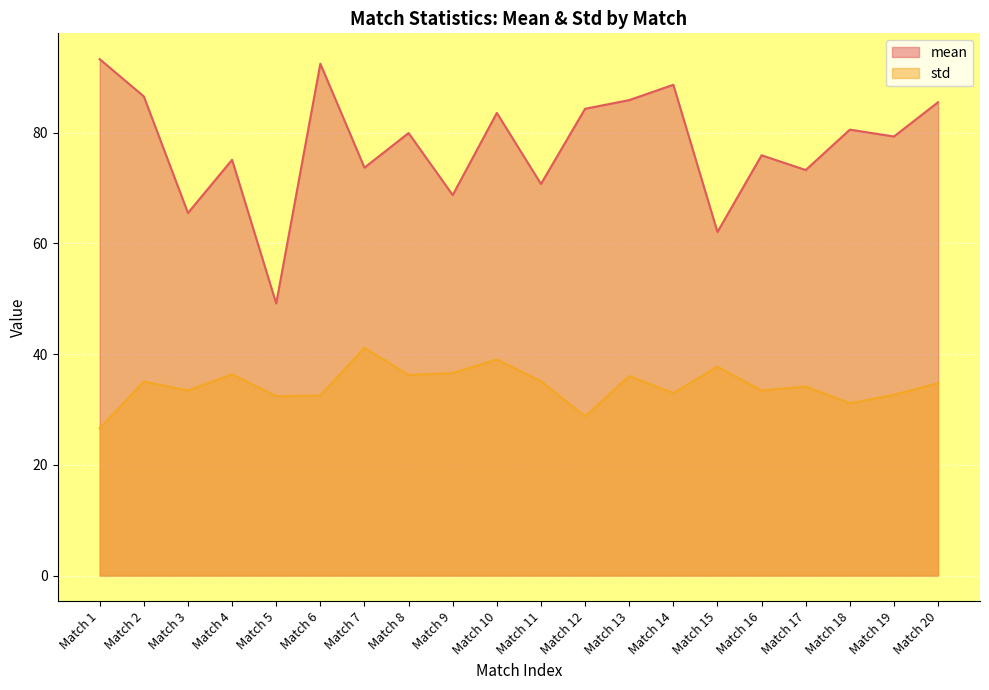

At how many categories does at least one series exceed 70?

16